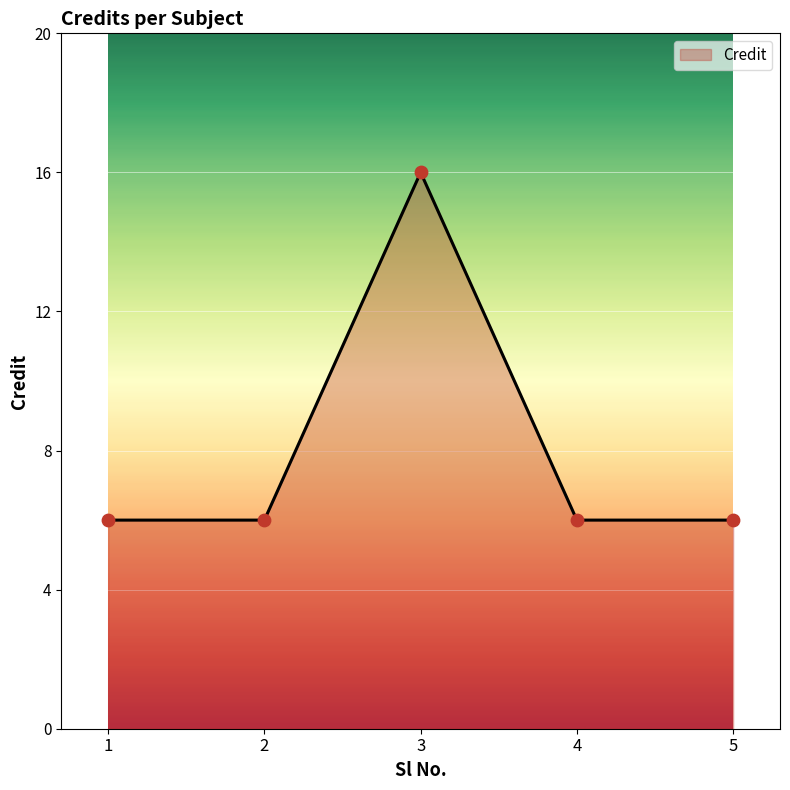

Between 3 and 4, which is larger?

3